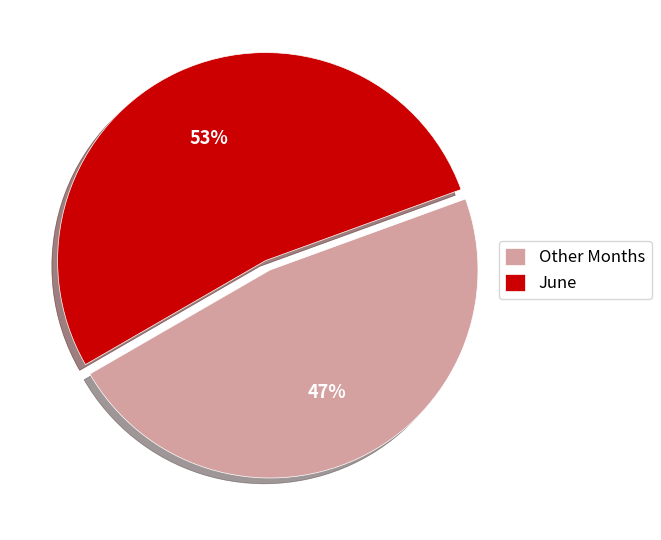

To the nearest percent, what is the combined percentage of June and Other Months?

100%